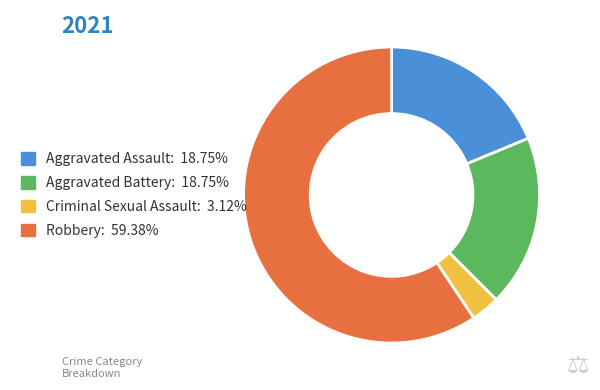

How many slices are in this pie chart?

4